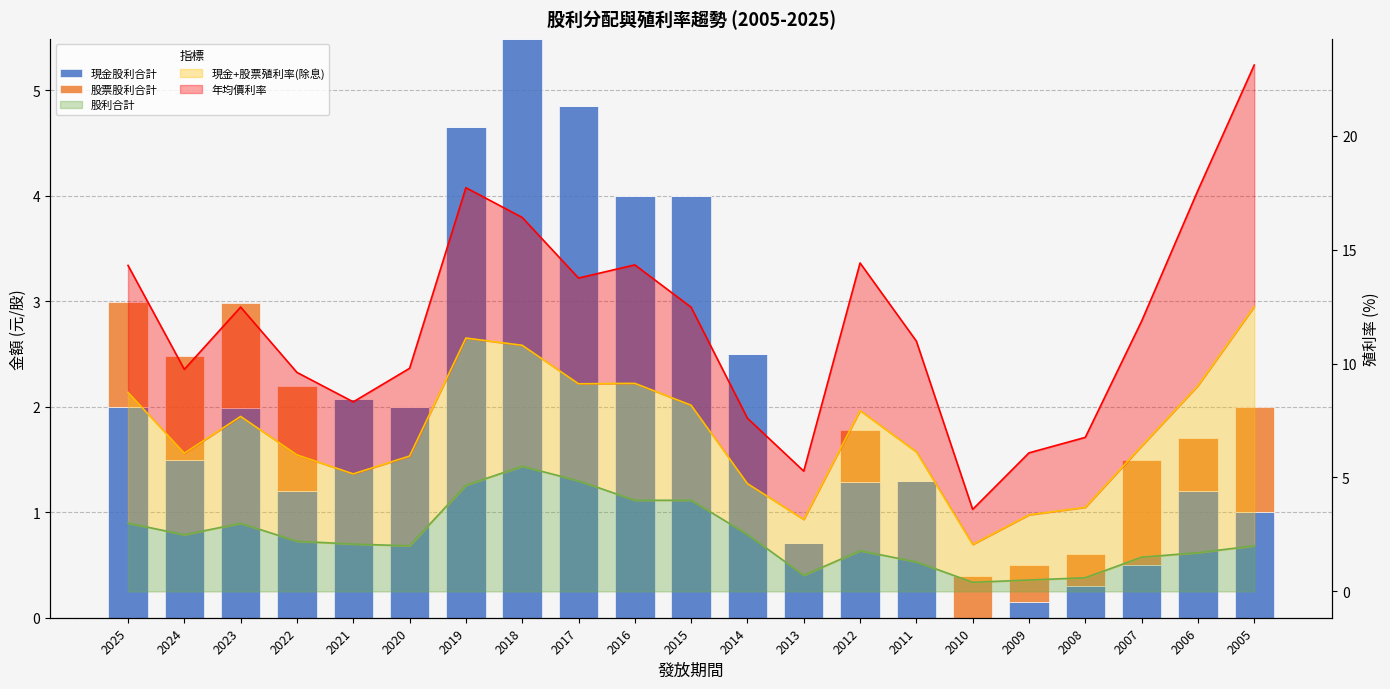

At which label is 現金股利合計 closest to 2?

2020